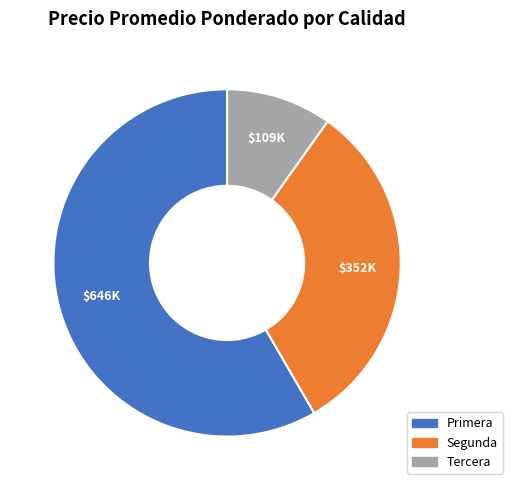

How many segments does this pie chart have?

3